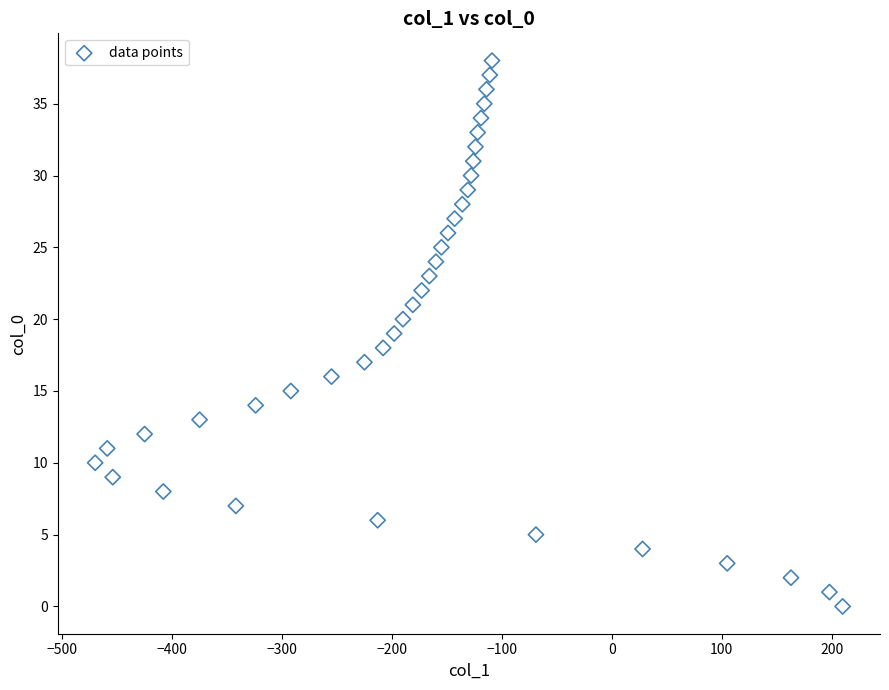

What is the range of X values (max minus min)?

680